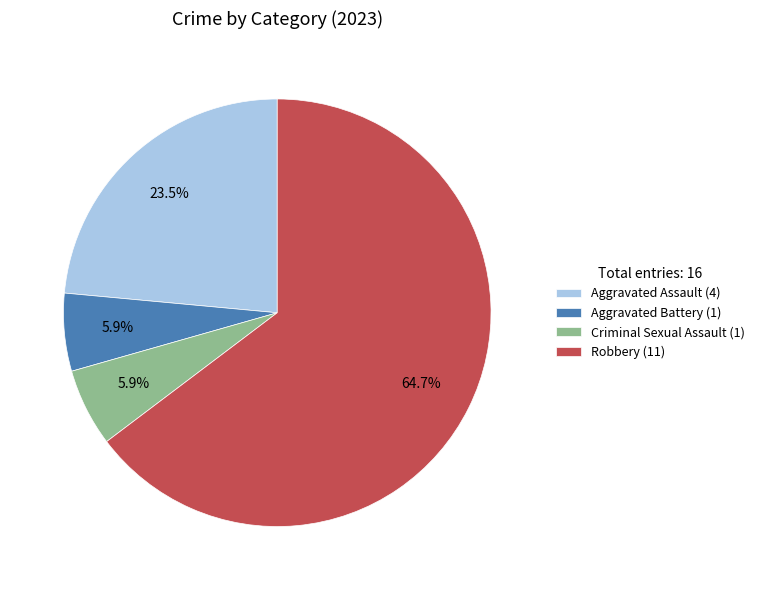

Does Criminal Sexual Assault represent more than half of the total?

No